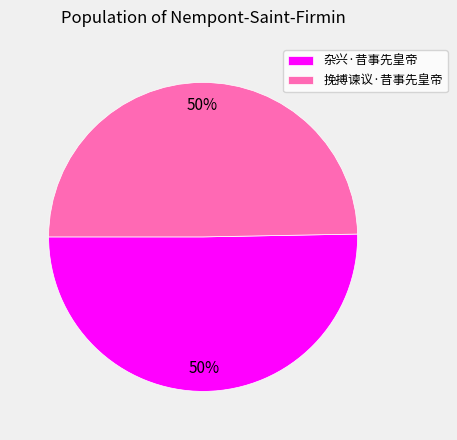

What is the ratio of the value at 挽搏谏议·昔事先皇帝 to the value at 杂兴·昔事先皇帝?

1.0